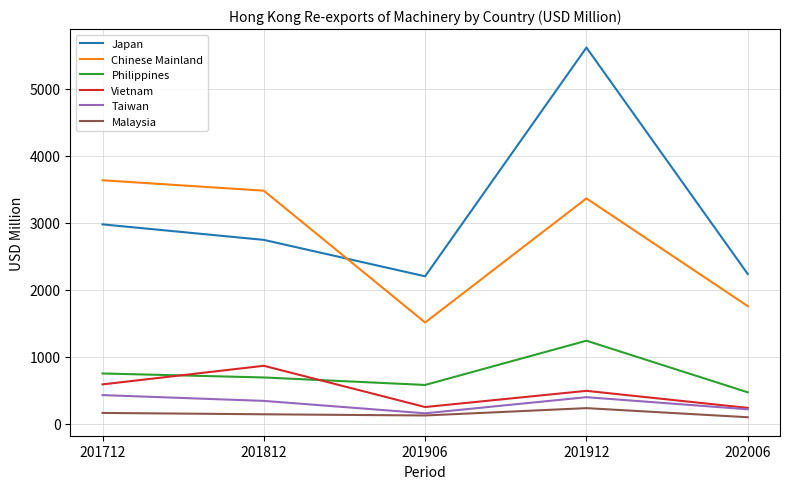

How many intersections are there between Chinese Mainland and Japan?

1